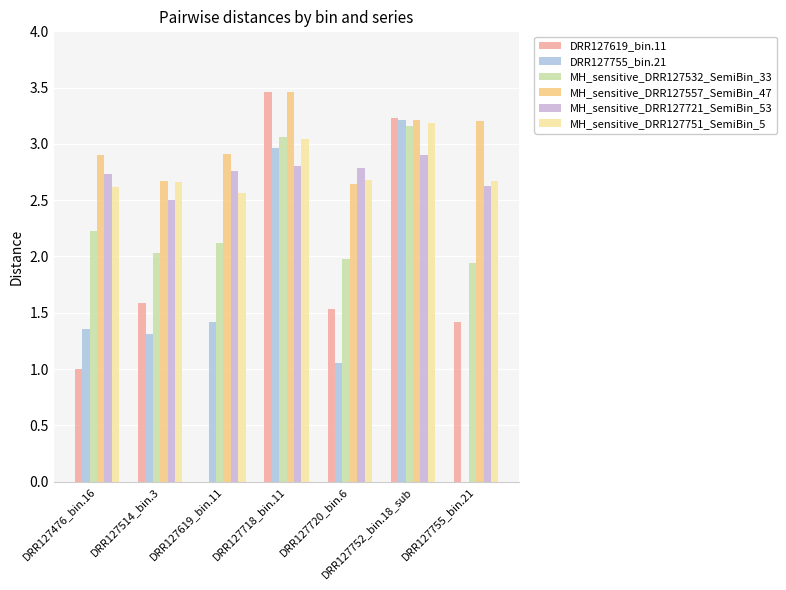

How many groups of bars are there?

7